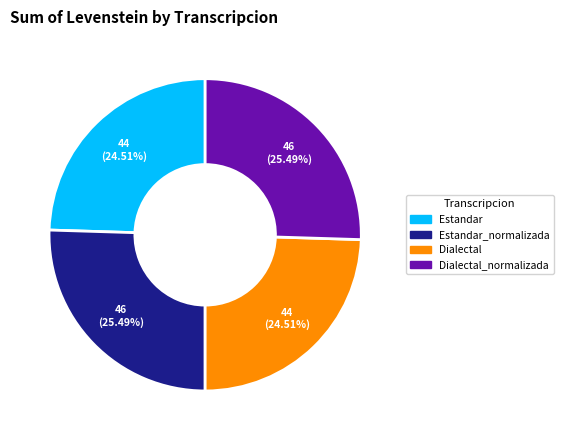

Does any single category account for the majority?

No